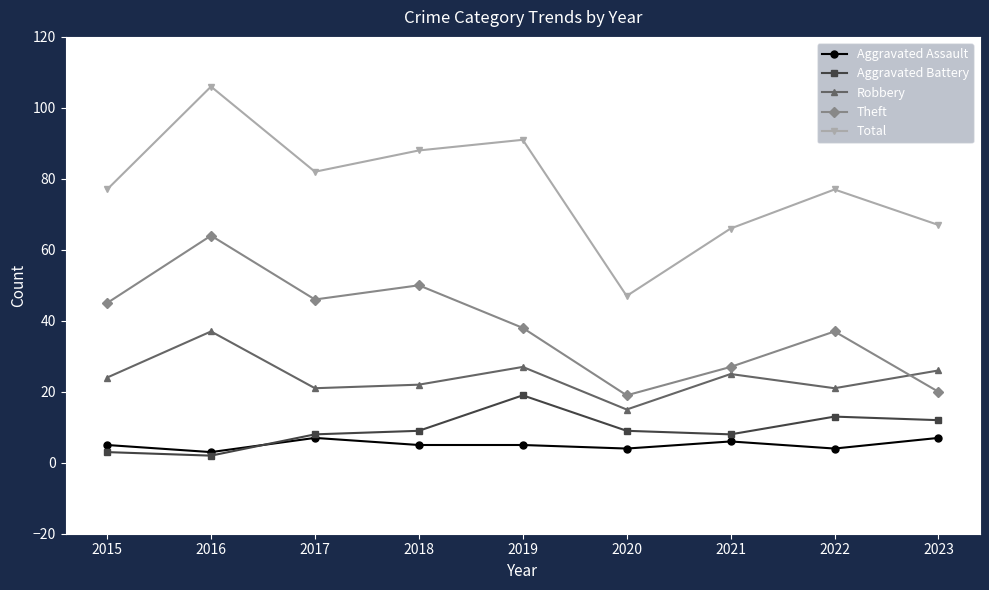

At which label is Theft closest to 41?

2019